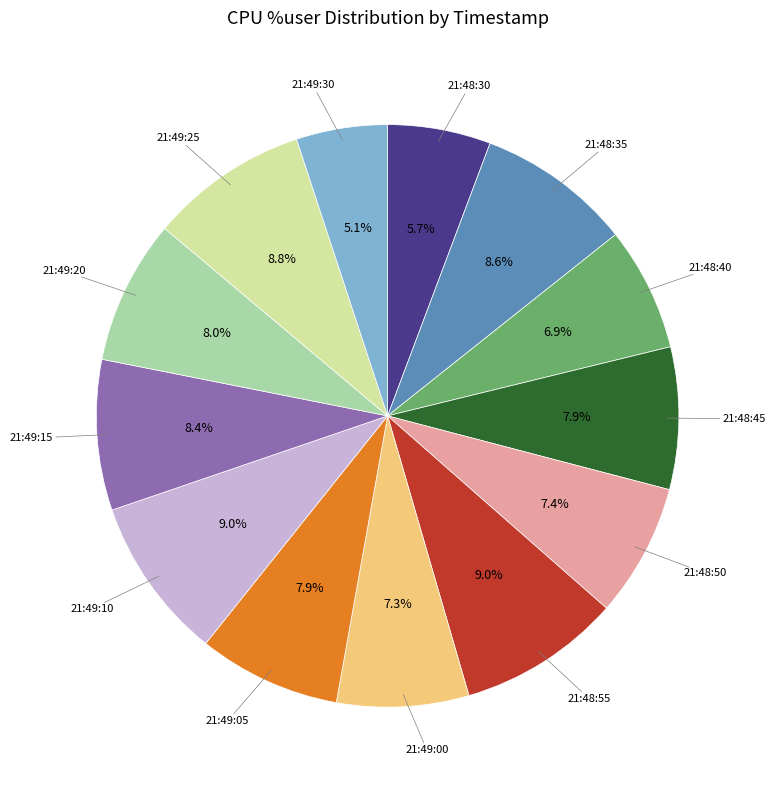

Is there a majority slice in this chart?

No